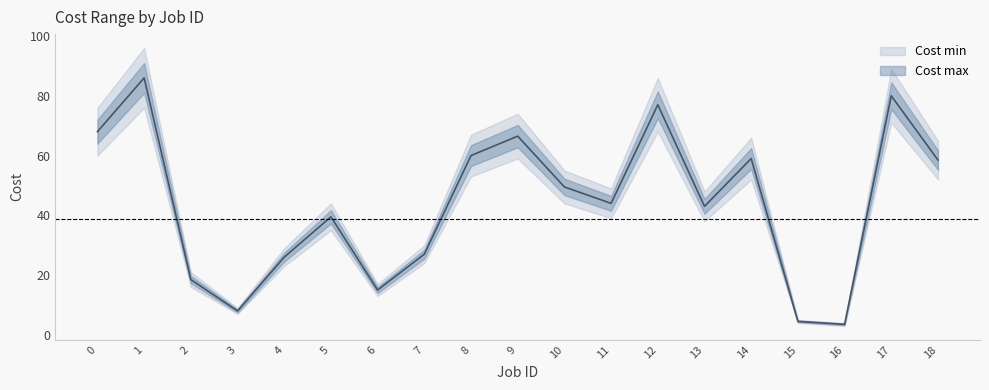

Between 7 and 10, which is larger?

10